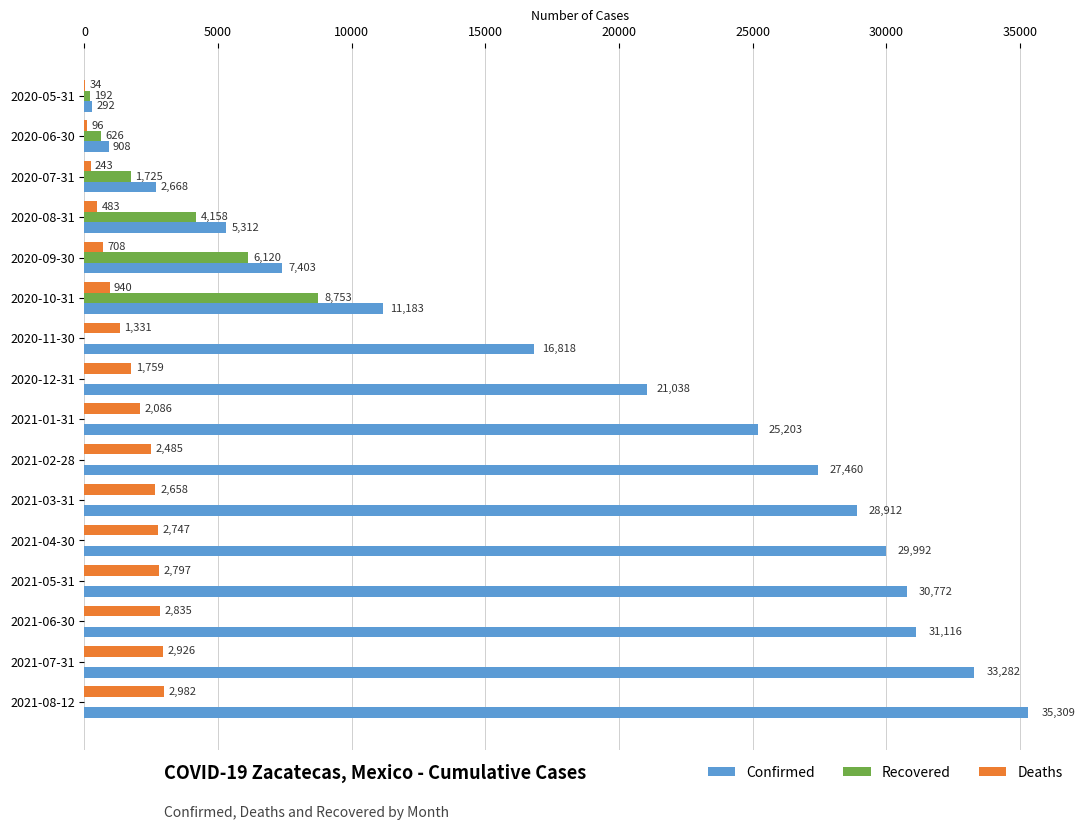

What is the sum of the Confirmed values at 2020-07-31 and 2020-11-30?

19486